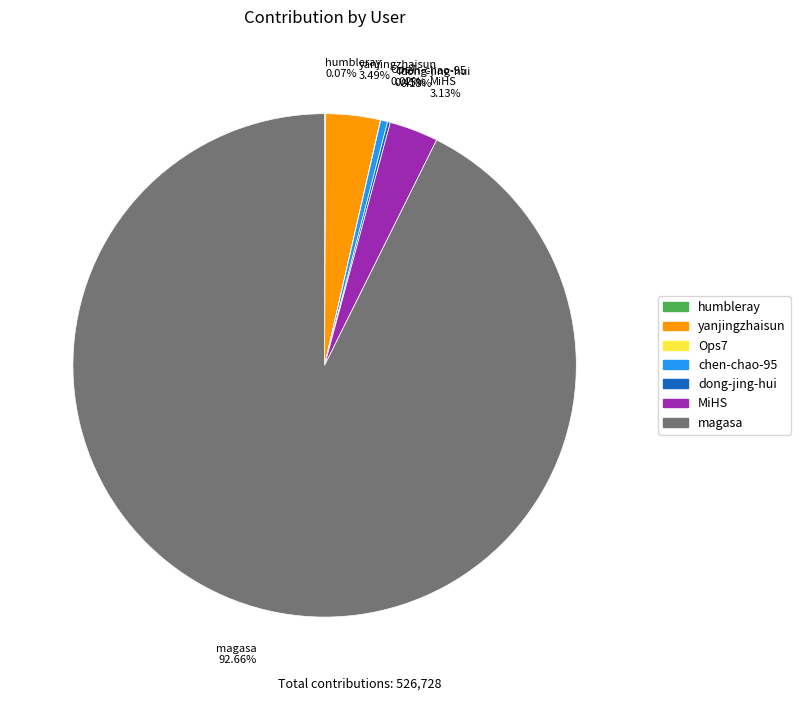

Is there any slice that represents more than half of the pie?

Yes